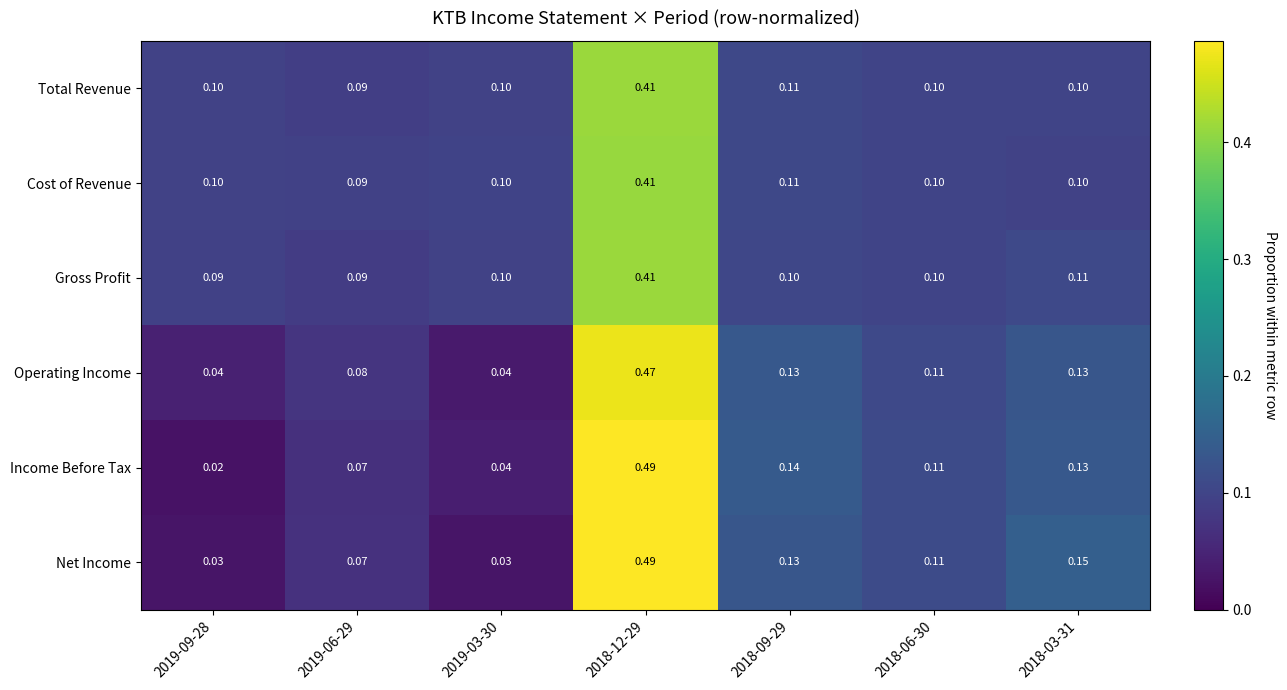

Is the value of Cost of Revenue at 2019-09-28 greater than the value of Operating Income at 2018-09-29?

No